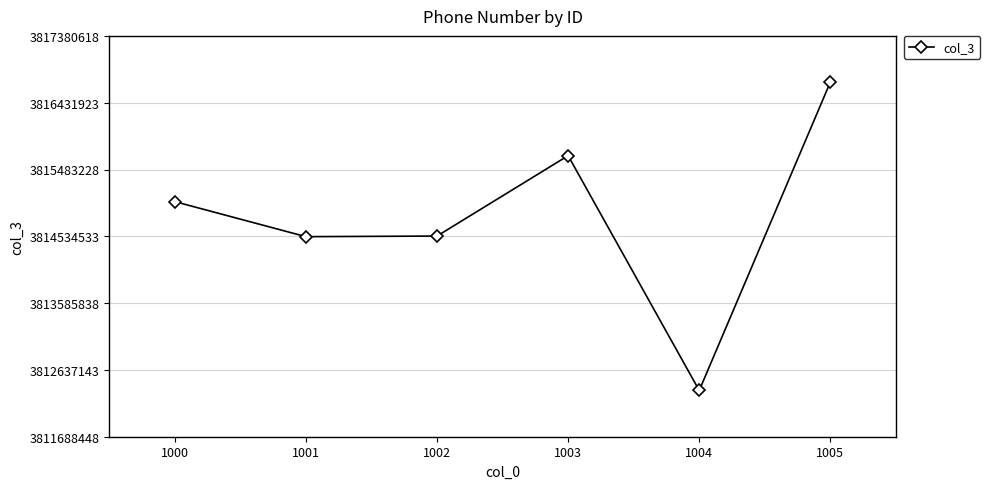

The value at 1001 is 1496929632. True or false?

False